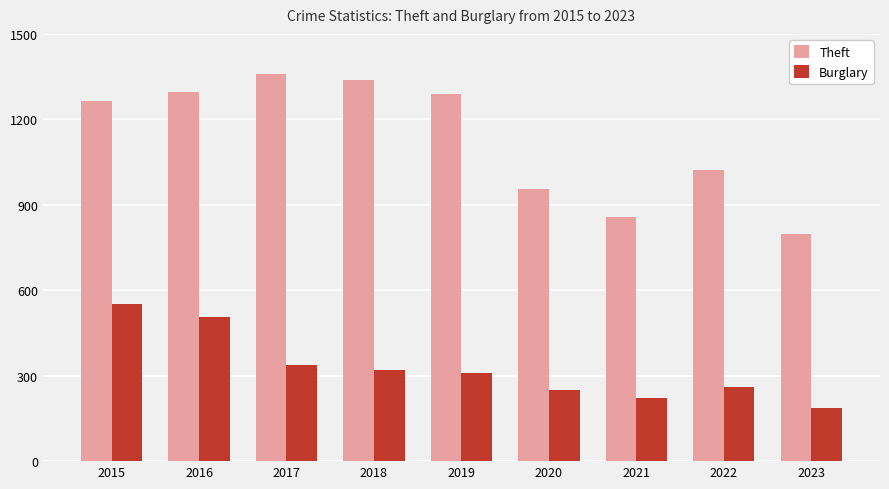

Rank the series at 2020 from lowest to highest value.

Burglary, Theft